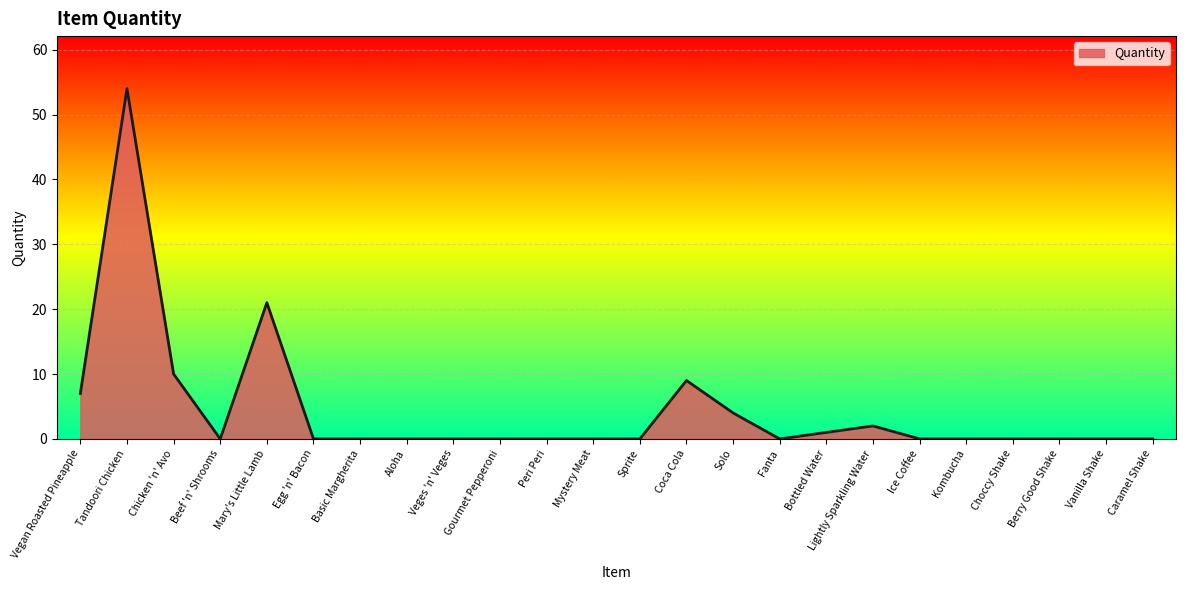

Which category has the highest value across all series?

Tandoori Chicken